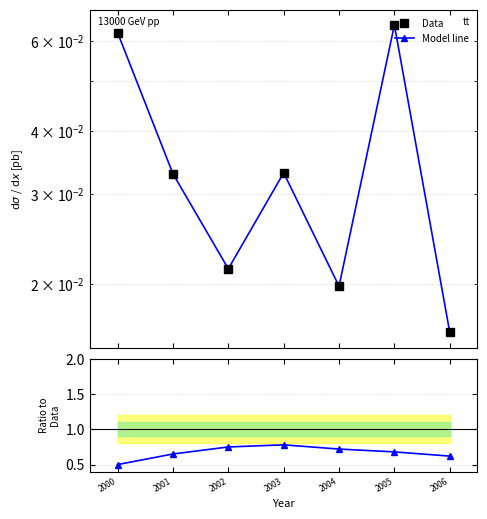

What is the value of the Ratio to Data point at the 5th from the left?

0.7